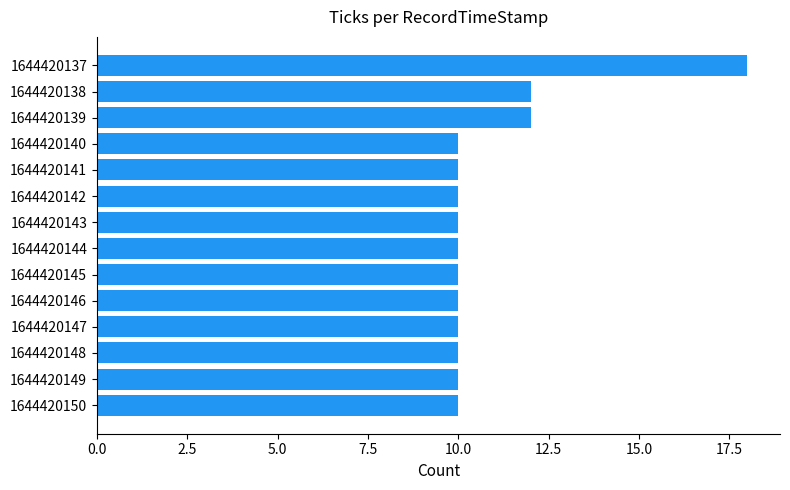

Is it true that the value at 1644420146 is 4?

False